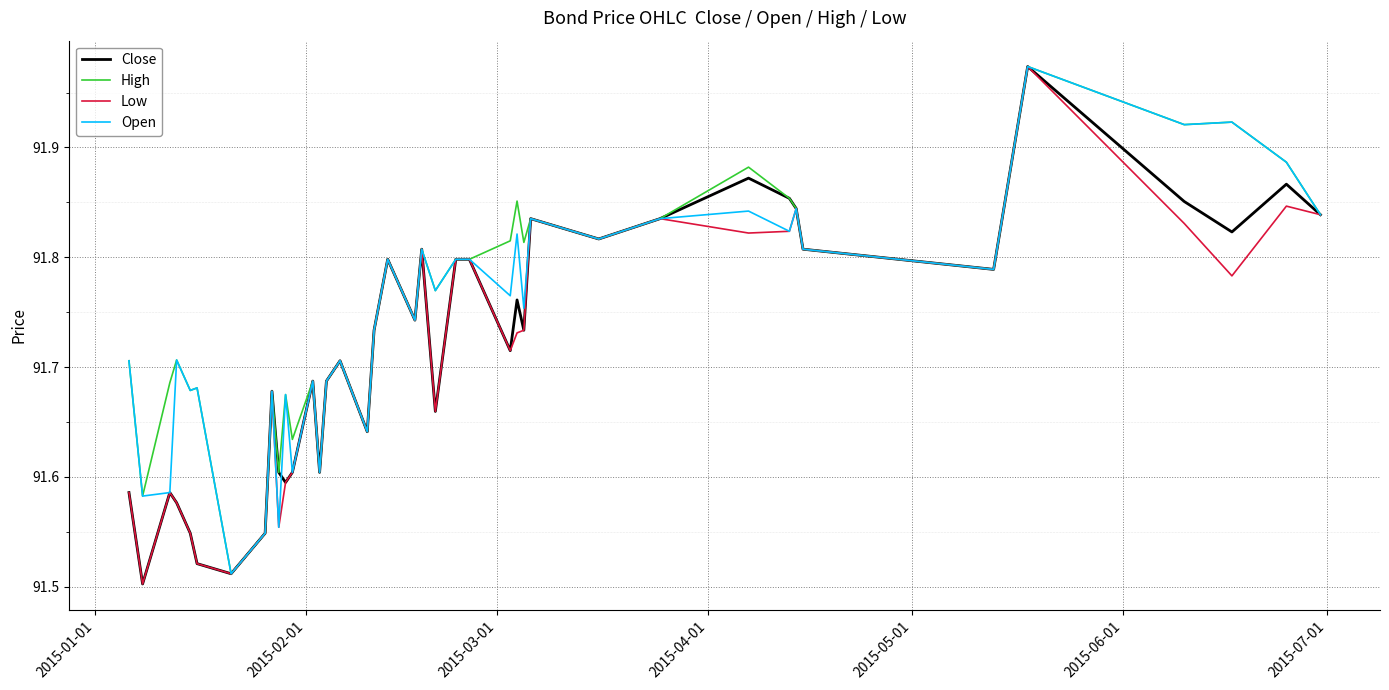

True or false: Low and High intersect in this chart.

False